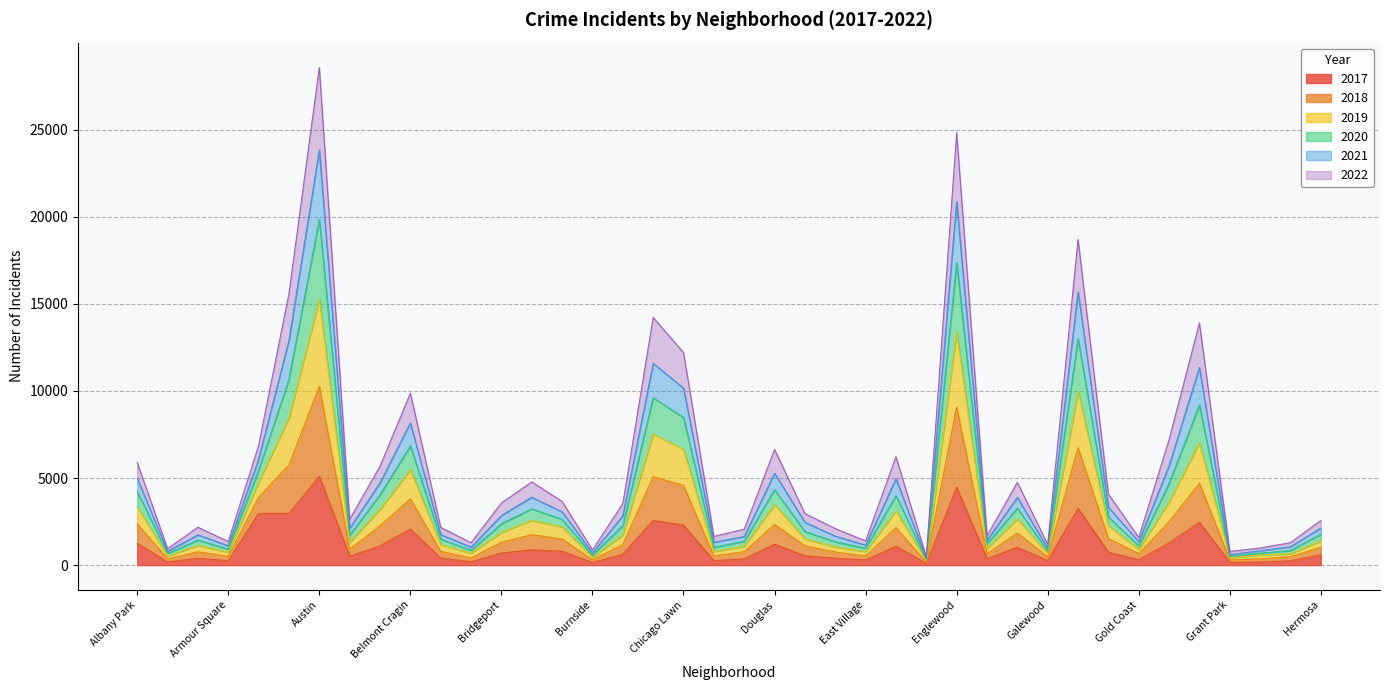

Which series has the largest total across all categories?

2019